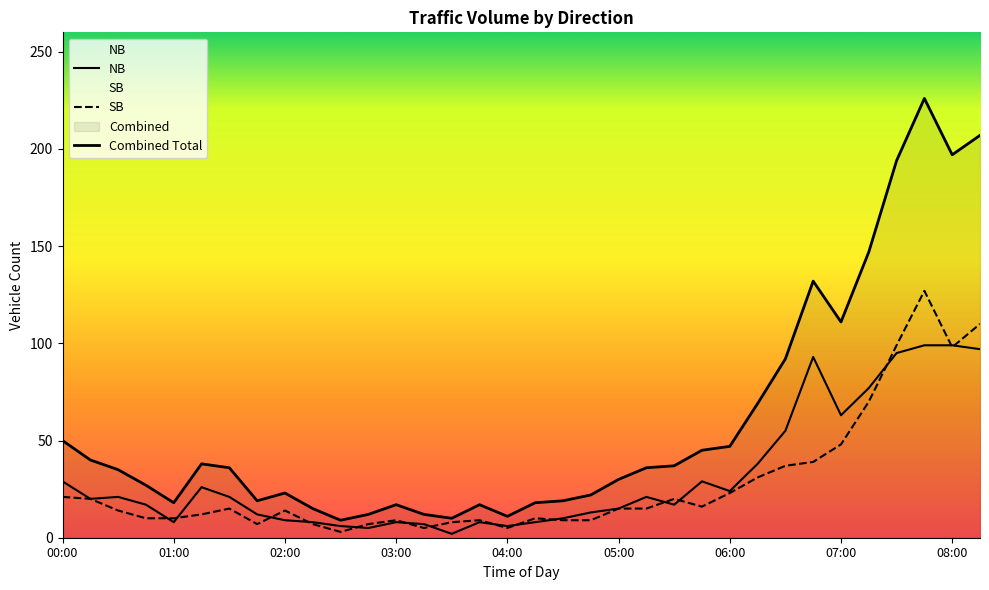

Which series ends up on top after the final intersection of SB and NB?

SB